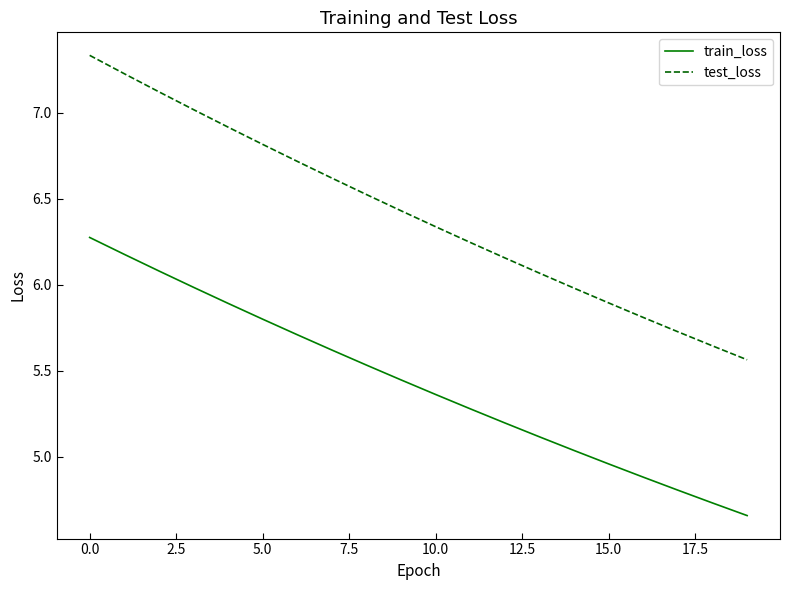

How many lines are shown in the chart?

2